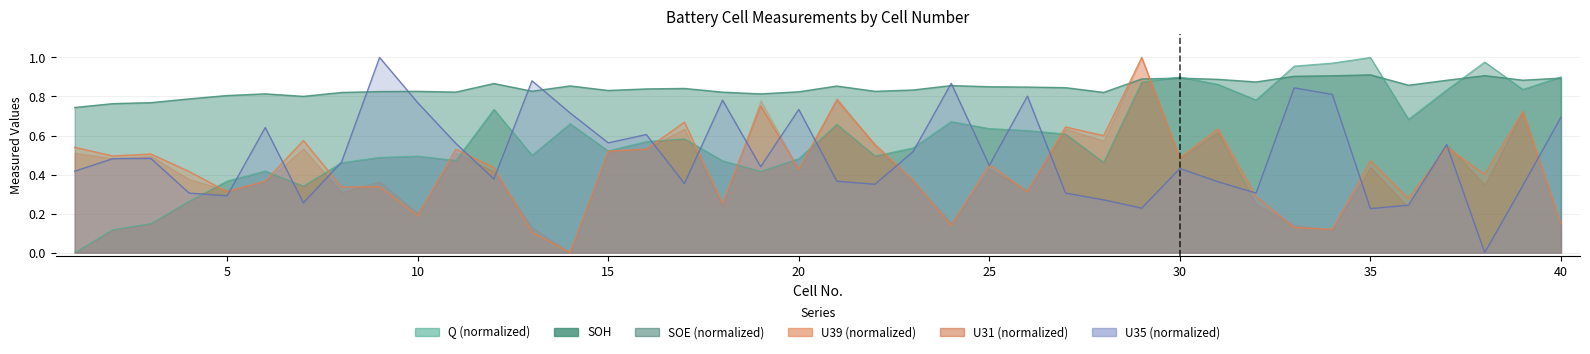

What is the value of the Q point at the 15th from the left?

0.5